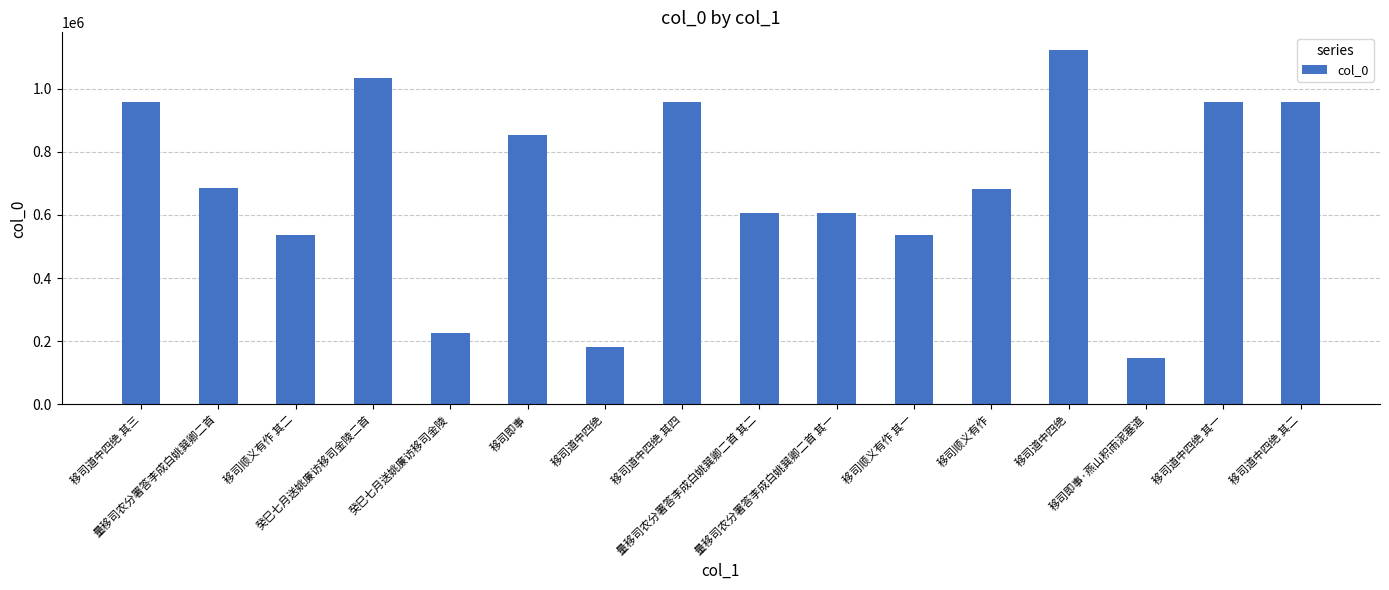

Does the chart contain any negative values?

No